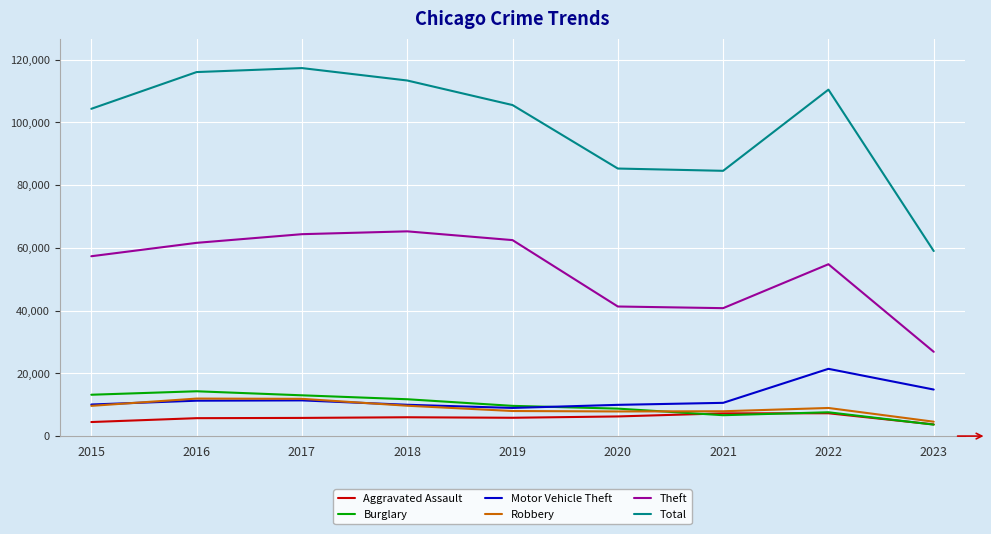

Which series has the largest total across all categories?

Total